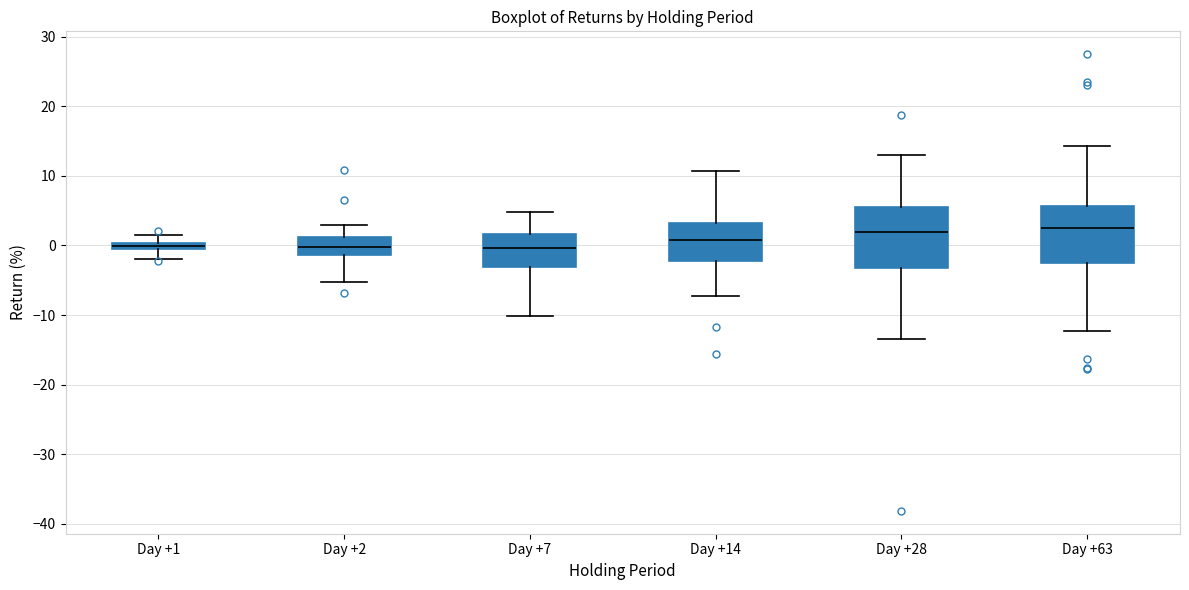

Where is the upper edge of the box for Day +7 on the y-axis? The values are not printed on the chart, so give them approximately, as read against the axis.

2